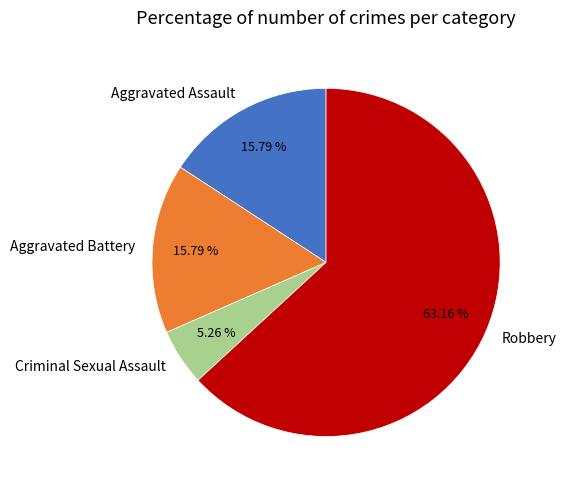

True or false: Robbery accounts for 77% of the total.

False